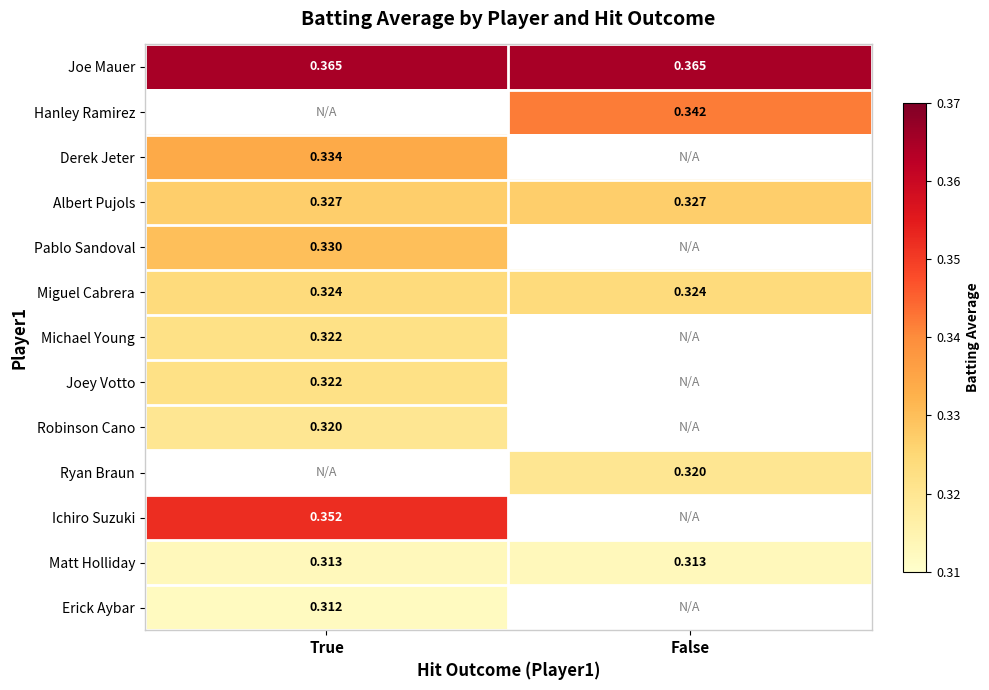

Is the value of Miguel Cabrera at False greater than the value of Pablo Sandoval at True?

No